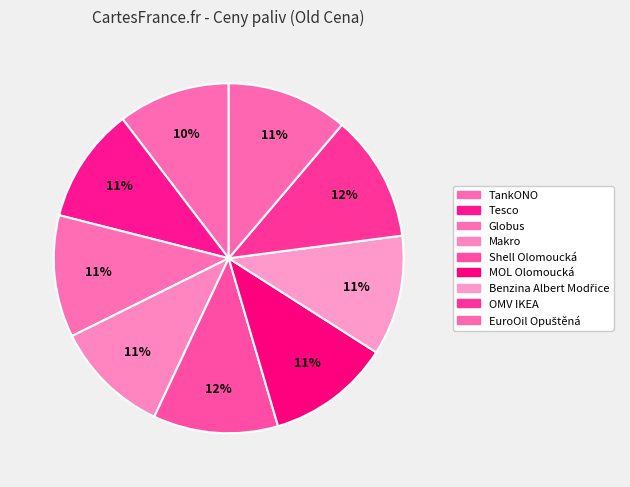

Count the number of slices in the pie.

9